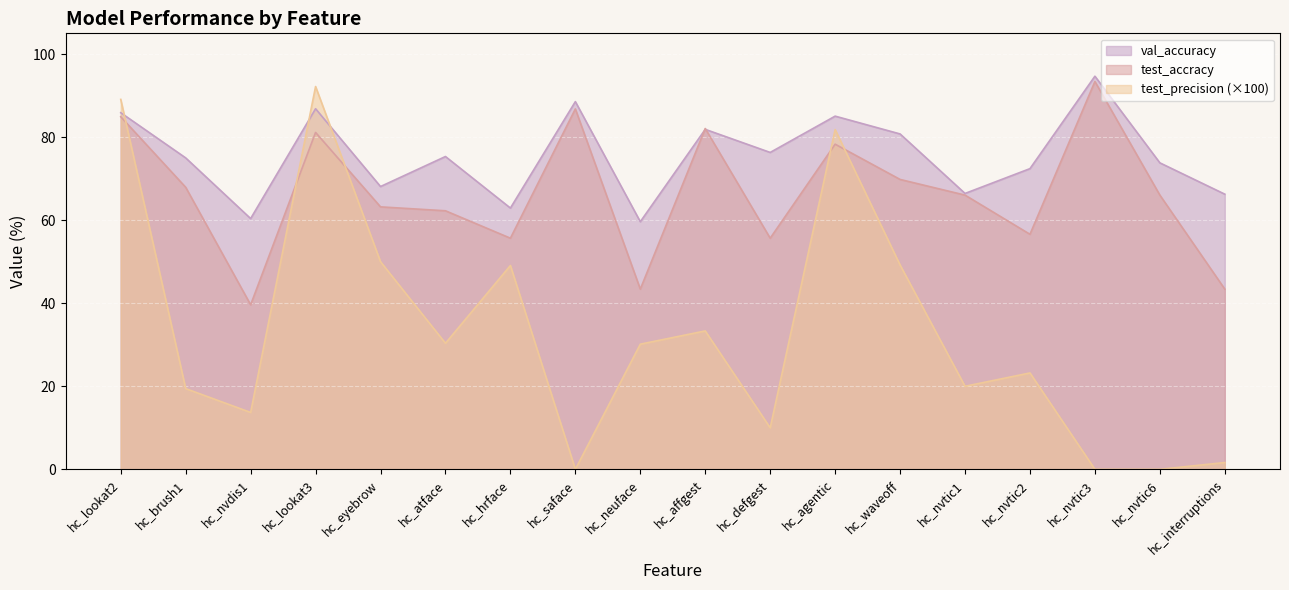

True or false: test_precision and test_accracy cross at least once.

True